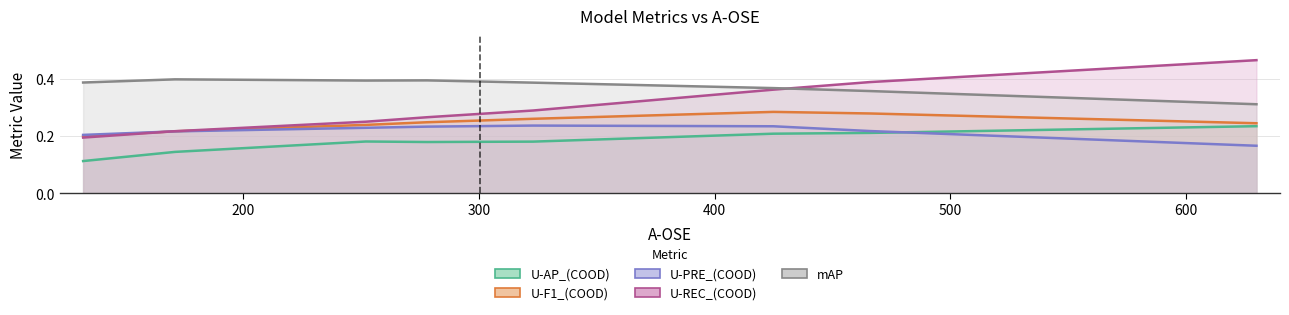

What are all the series names shown in the legend?

U-AP_(COOD), U-F1_(COOD), U-PRE_(COOD), U-REC_(COOD), mAP